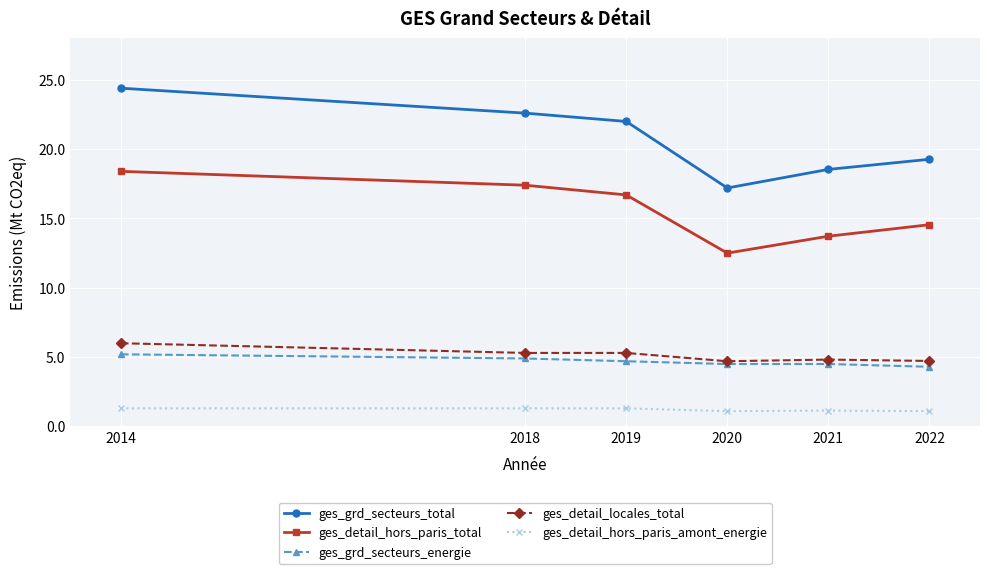

The value of ges_grd_secteurs_total at 2020 is 17.2. True or false?

True